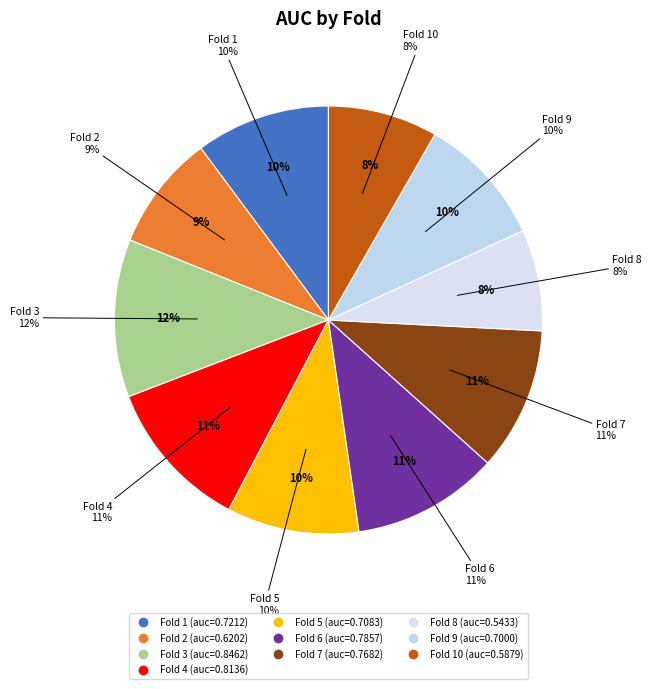

What percentage is the Fold 7 slice, to the nearest percent?

11%